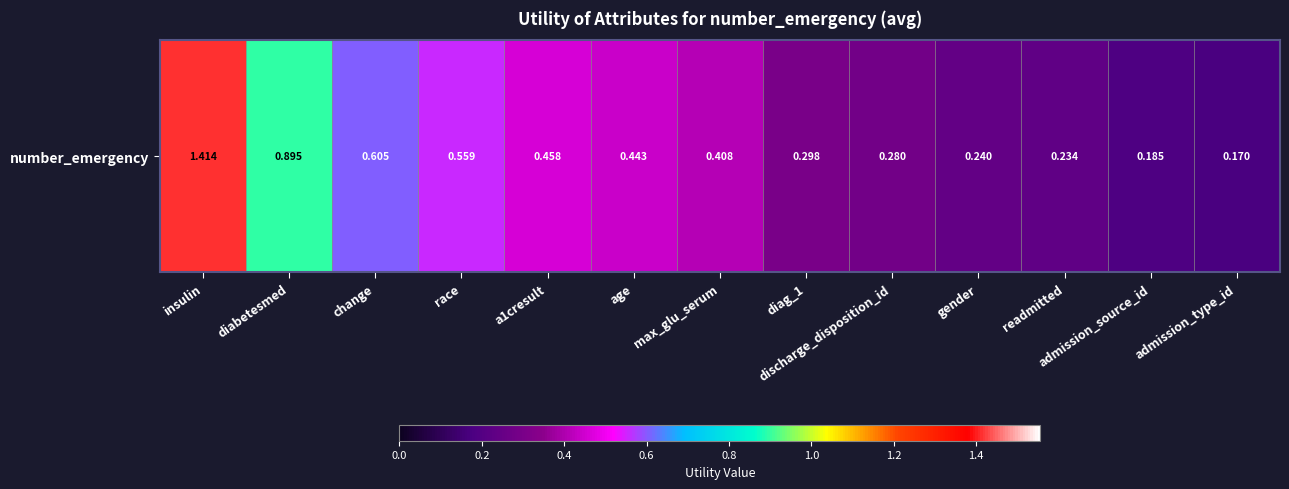

Which label corresponds to the smallest value in the chart?

admission_type_id